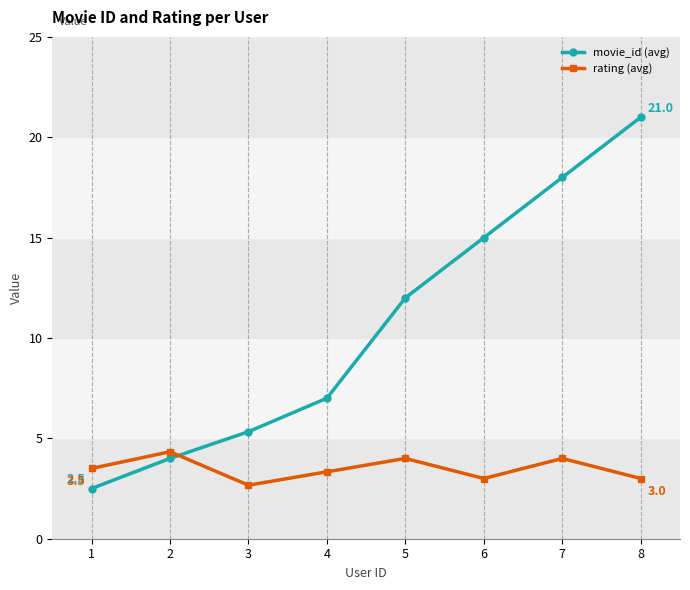

What value does the movie_id (avg) series have at 6?

15.0